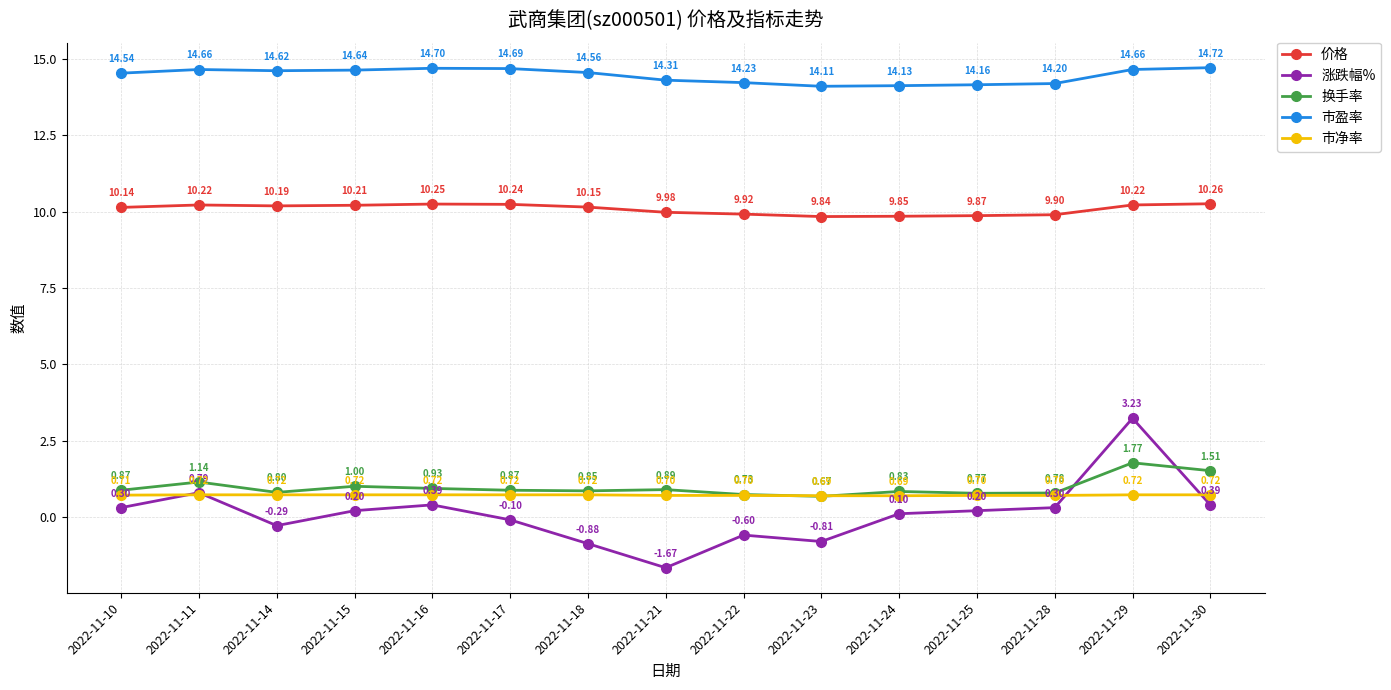

True or false: 涨跌幅% has more than 0 interior local peaks.

True